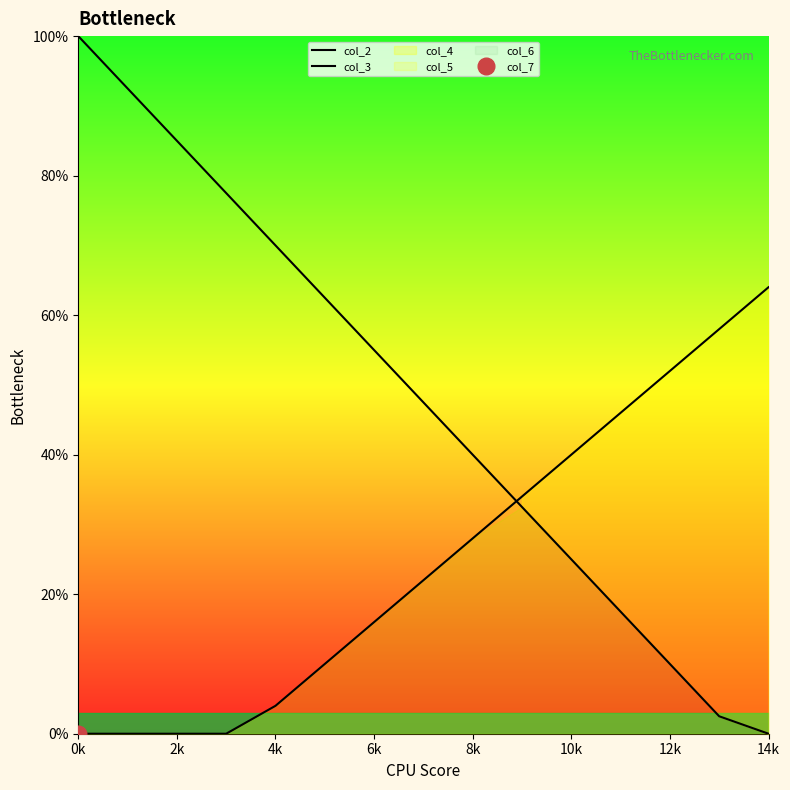

Between 8k and 14k, which series saw the biggest shift?

col_2